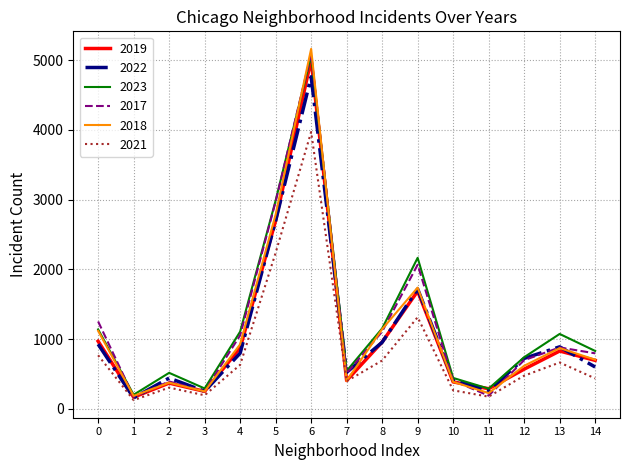

Which series has the widest spread of values?

2018